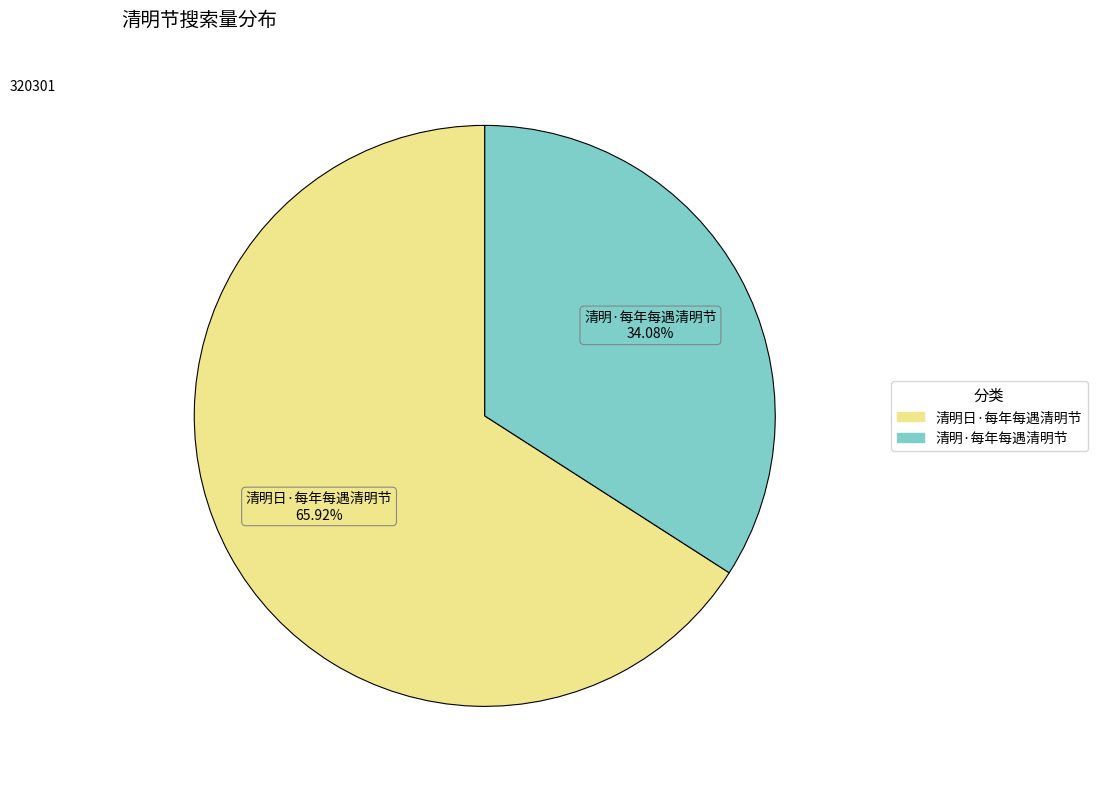

Count the number of slices in the pie.

2